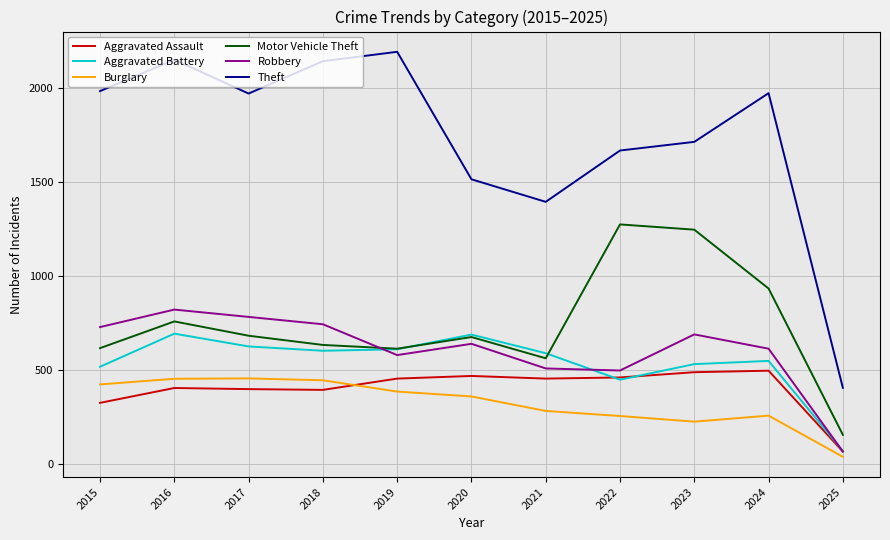

At which category is the sum across all series the highest?

2016